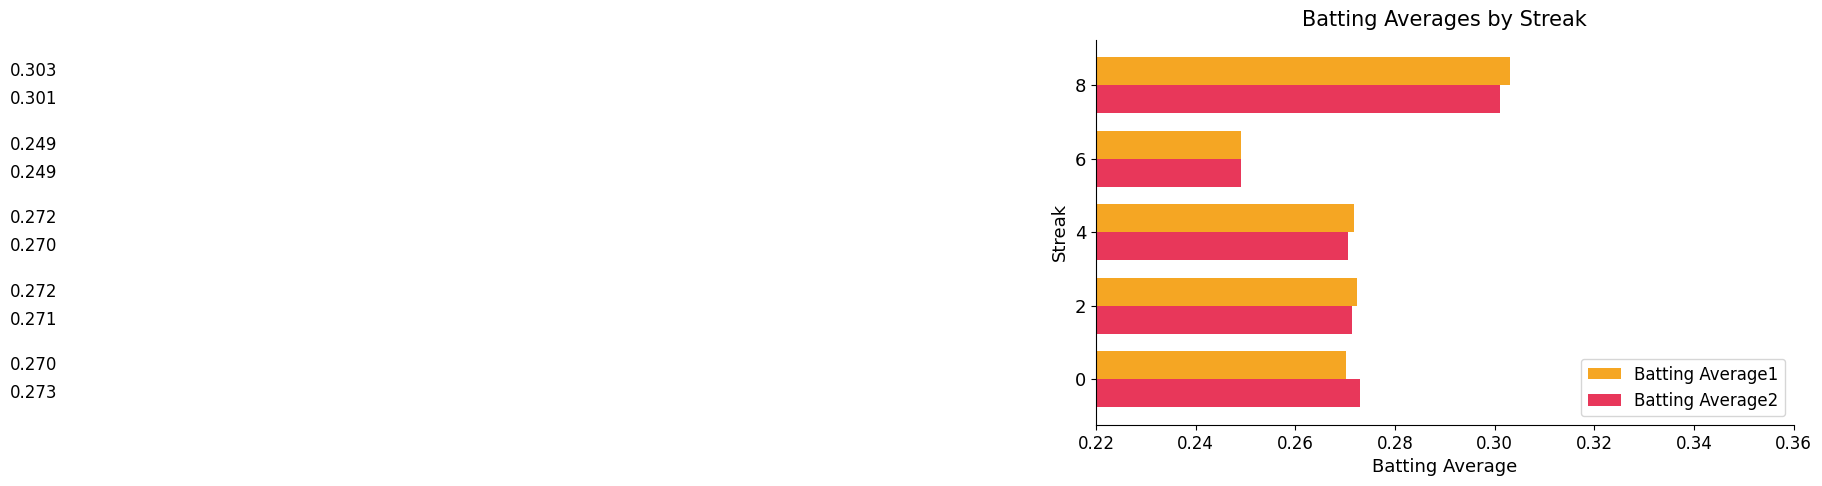

List the series in order of their peak value, highest first.

Batting Average1, Batting Average2